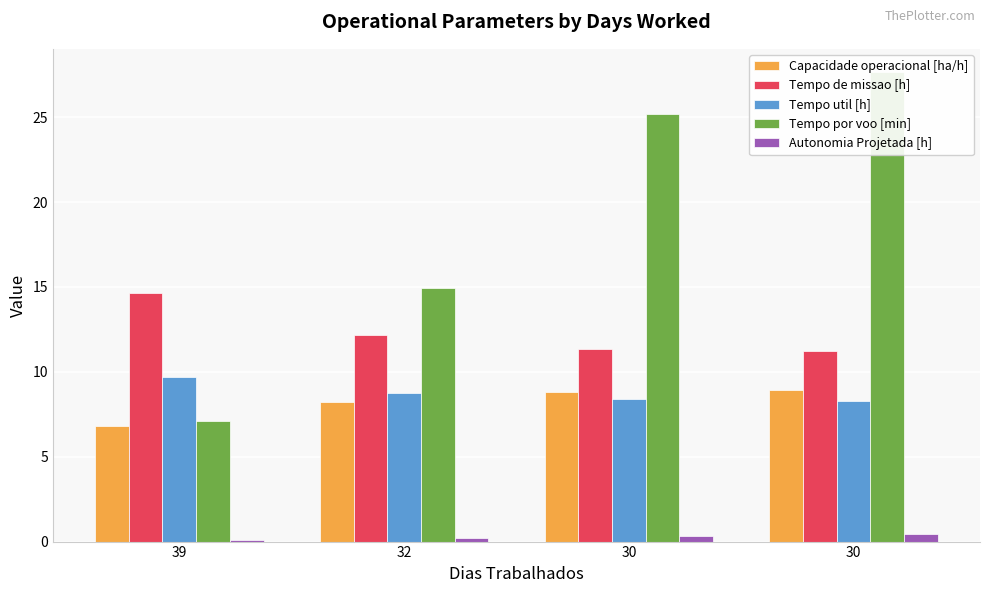

What is the difference between the highest and lowest values at 39?

14.6